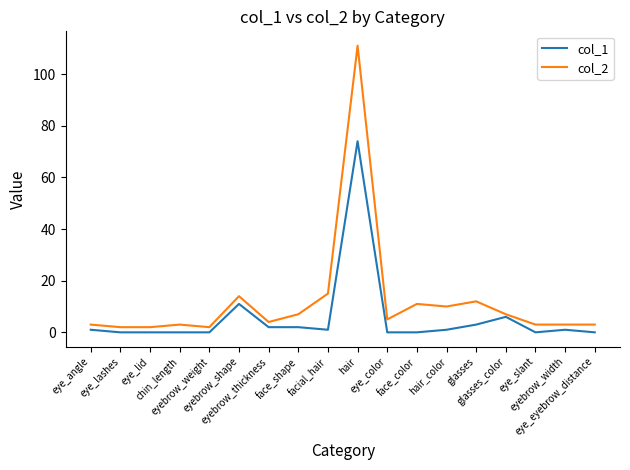

True or false: col_2 has more than 1 interior local peaks.

True